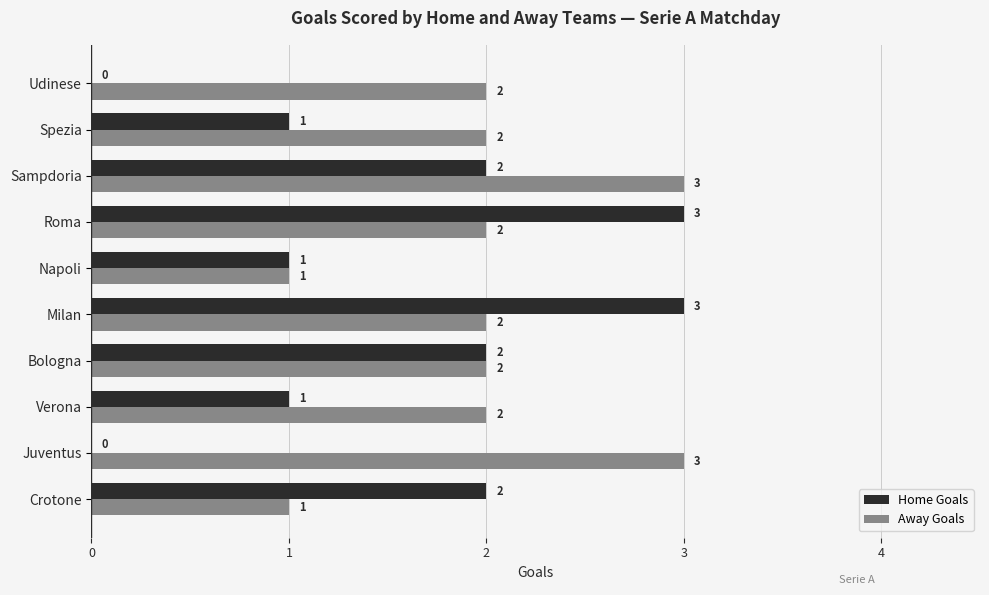

Between Verona and Napoli, which series saw the biggest shift?

Away Goals